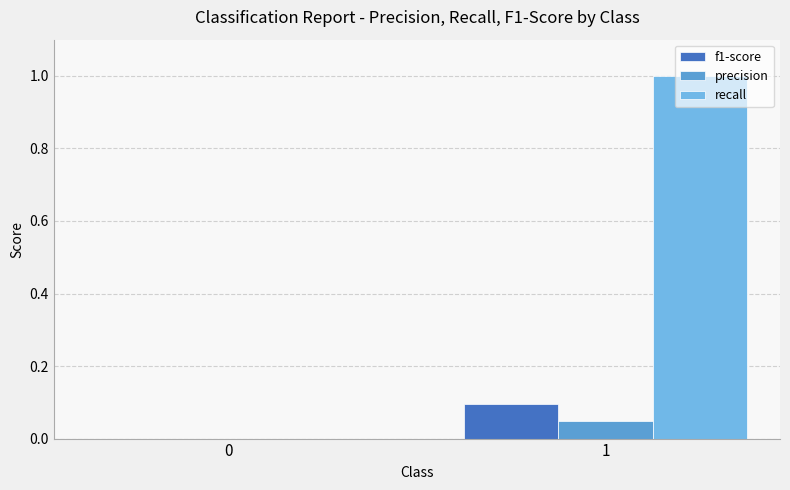

Which category has the highest value in the precision series?

1